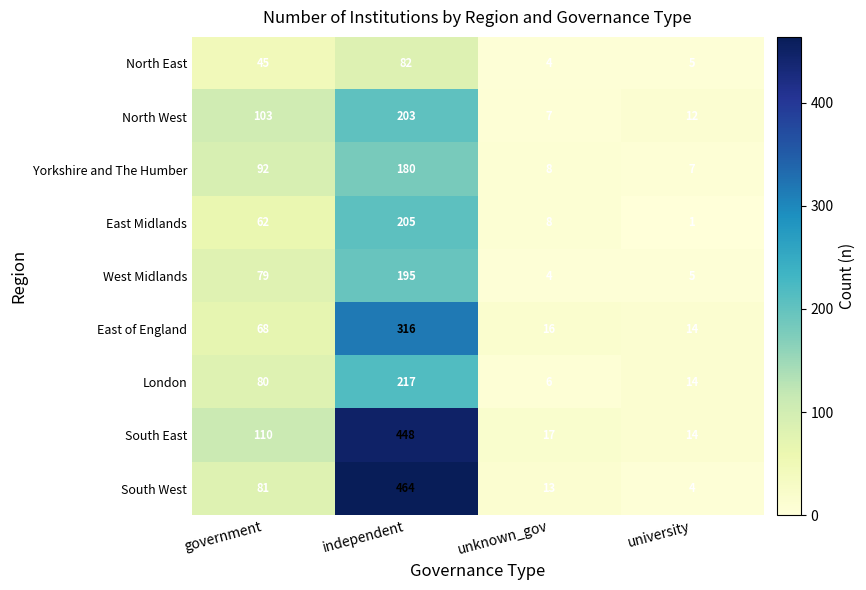

At independent, list the series in order from largest to smallest.

South West, South East, East of England, London, East Midlands, North West, West Midlands, Yorkshire and The Humber, North East